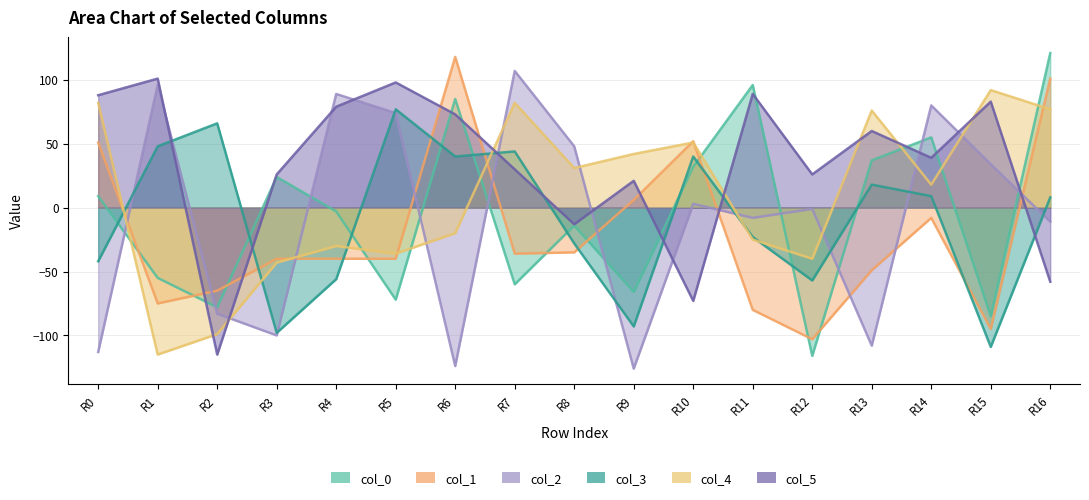

How many data points in col_1 are above -40?

8